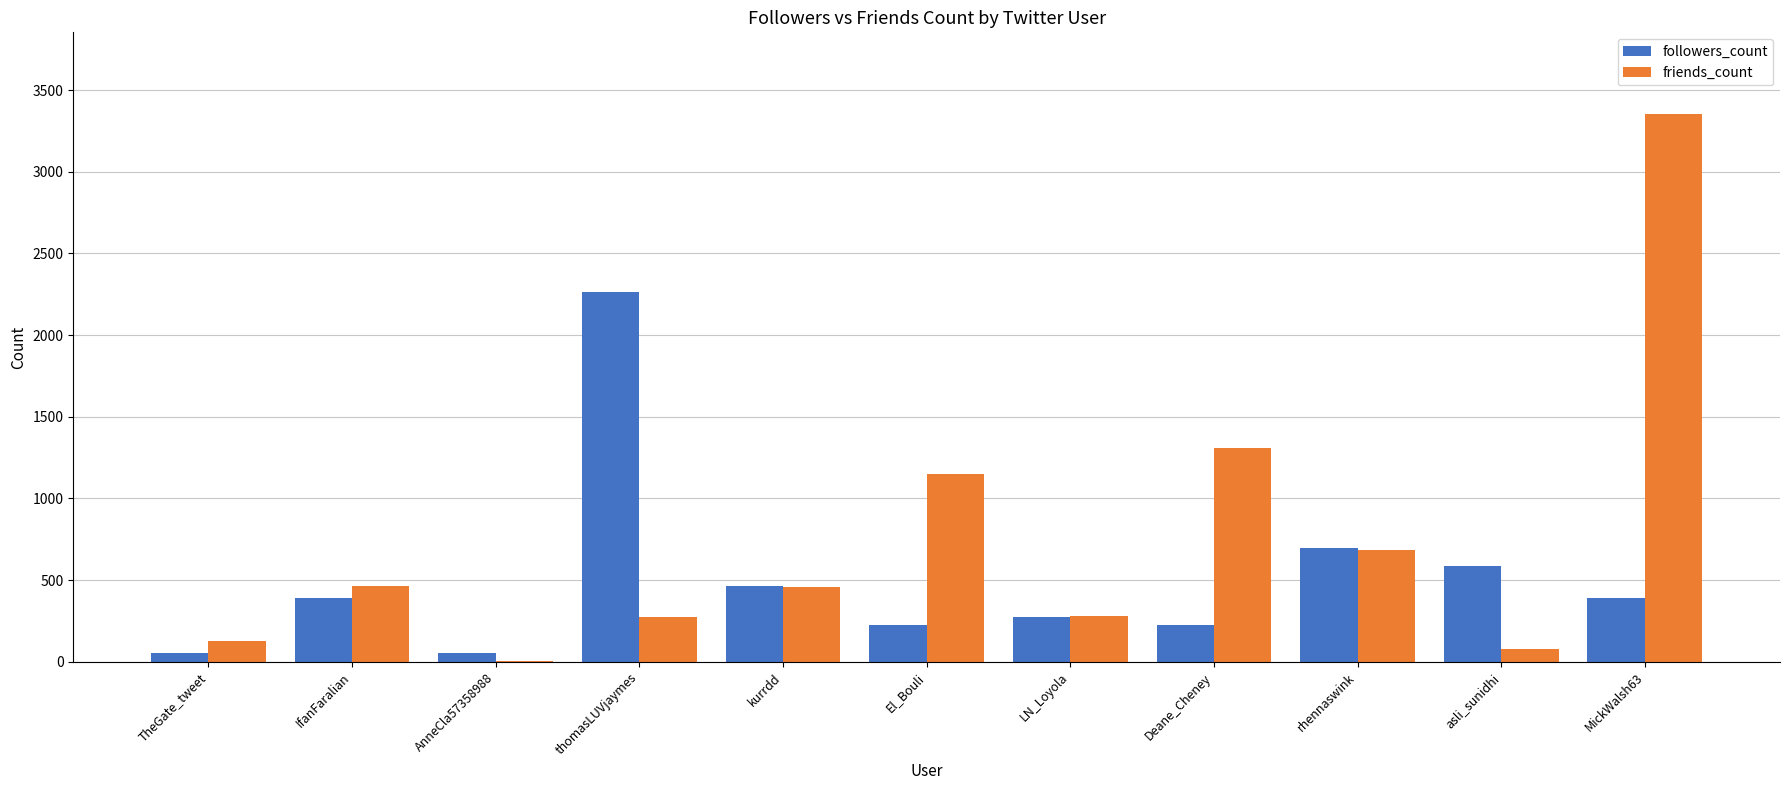

Which category has the highest value across all series?

MickWalsh63